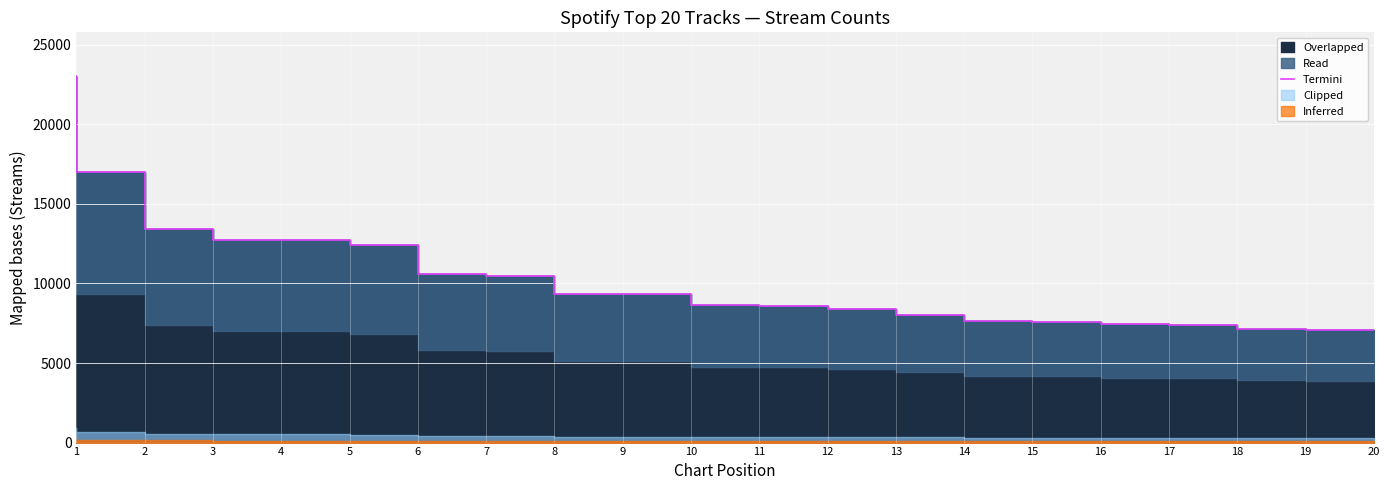

True or false: the data shows 3567 at 13.

False